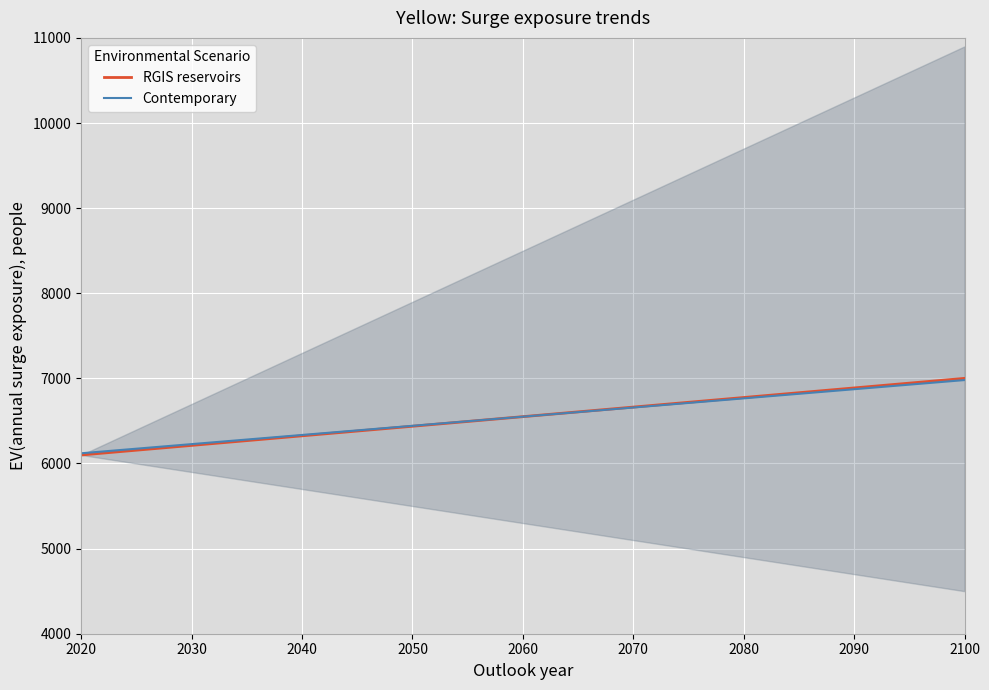

List the series in order of their peak value, highest first.

RGIS reservoirs, Contemporary